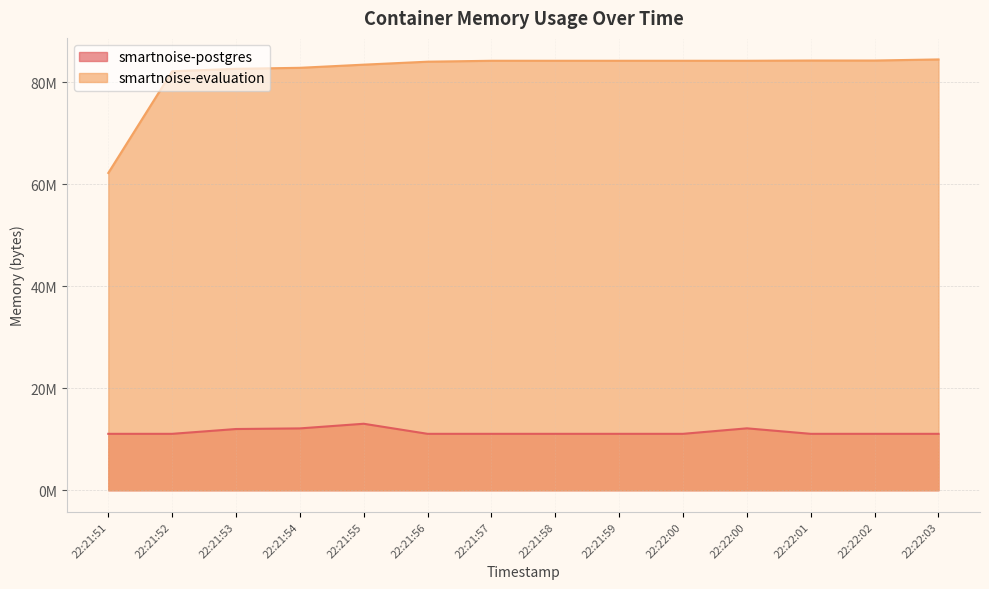

At how many categories does at least one series exceed 39349368?

14